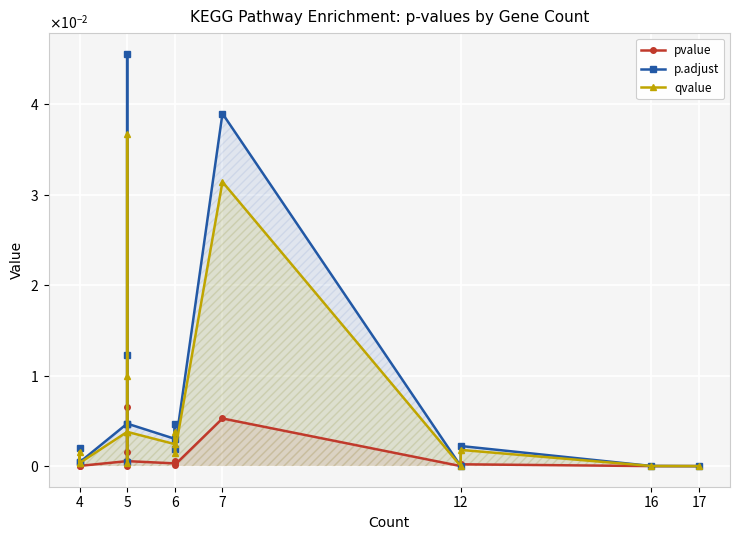

The p.adjust series shows 0.0 at 4. True or false?

False